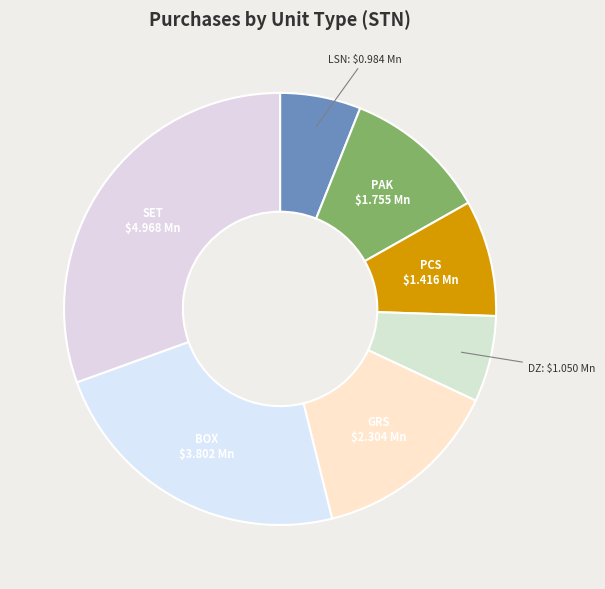

Approximately how many times larger is the value at PAK compared to LSN?

1.8